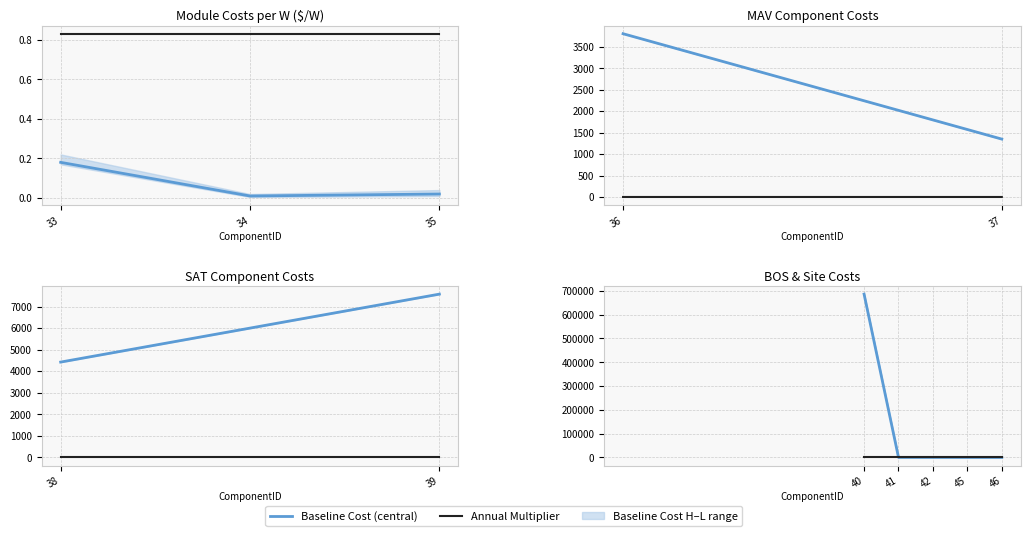

Which series has the largest total across all categories?

Baseline Cost (central)